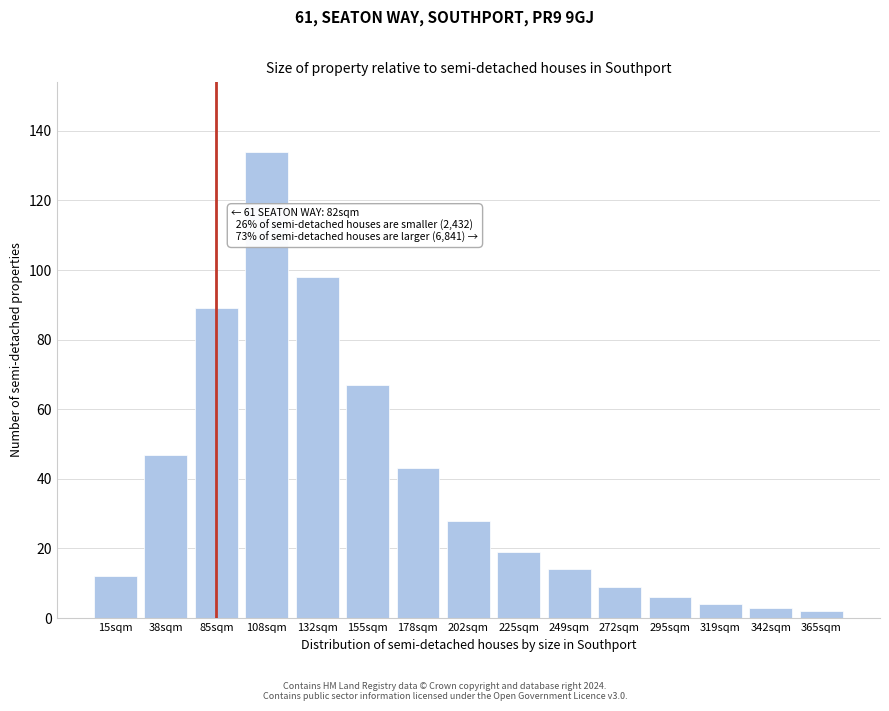

Reading left to right, what are all the values shown in this chart?

15sqm=12	38sqm=47	85sqm=89	108sqm=134	132sqm=98	155sqm=67	178sqm=43	202sqm=28	225sqm=19	249sqm=14	272sqm=9	295sqm=6	319sqm=4	342sqm=3	365sqm=2